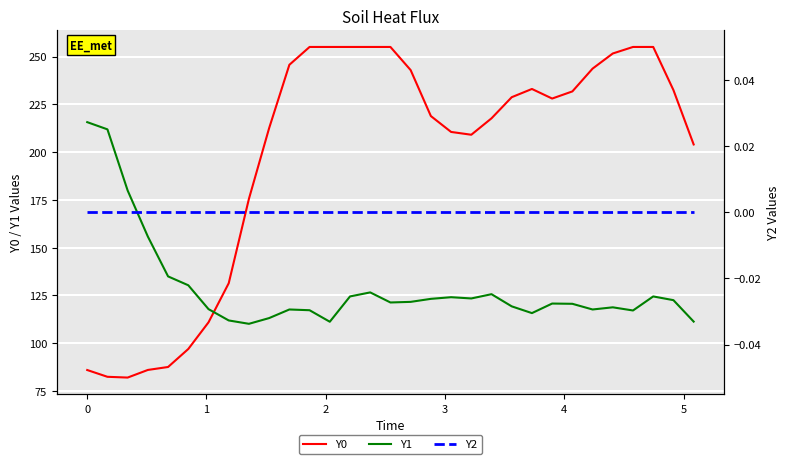

True or false: Y2 and Y1 intersect in this chart.

False